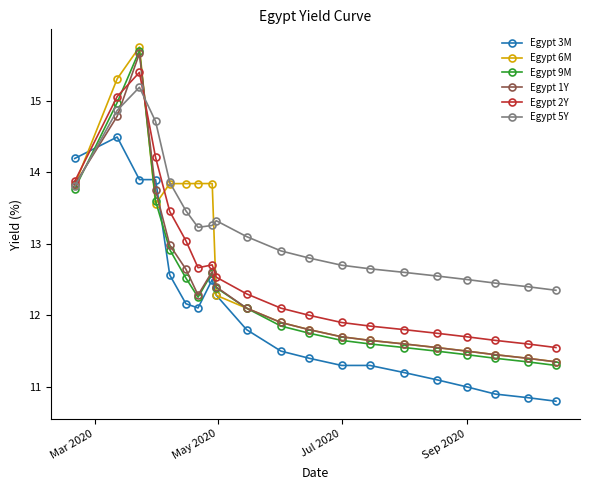

What is the difference between the second highest and minimum values in the Egypt 5Y series?

2.5